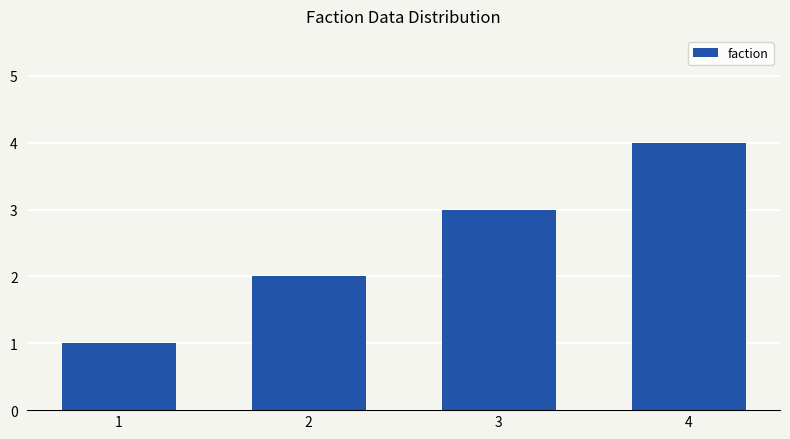

What is the value of the 4th bar from the left?

4